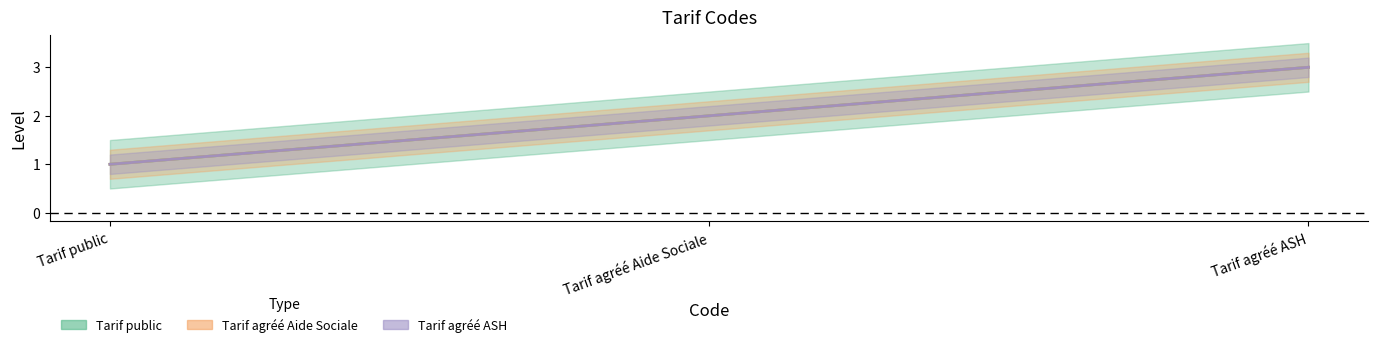

How many lines are shown in the chart?

3